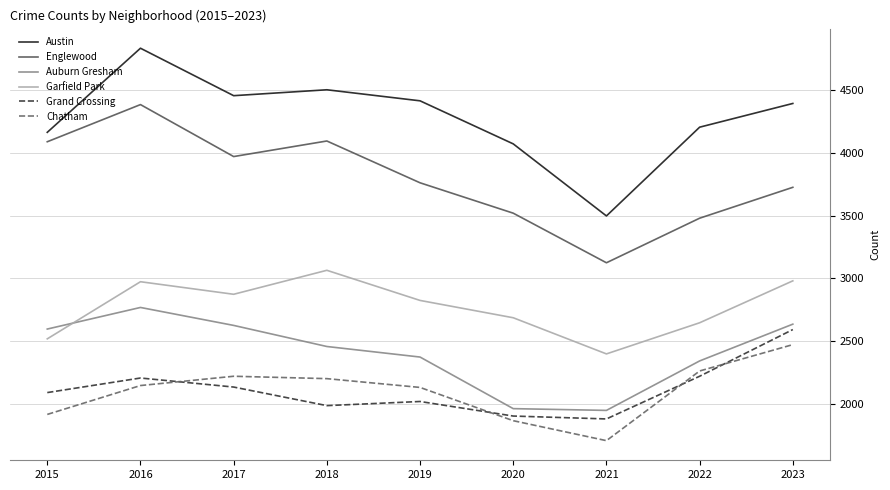

Which series has the widest spread of values?

Austin